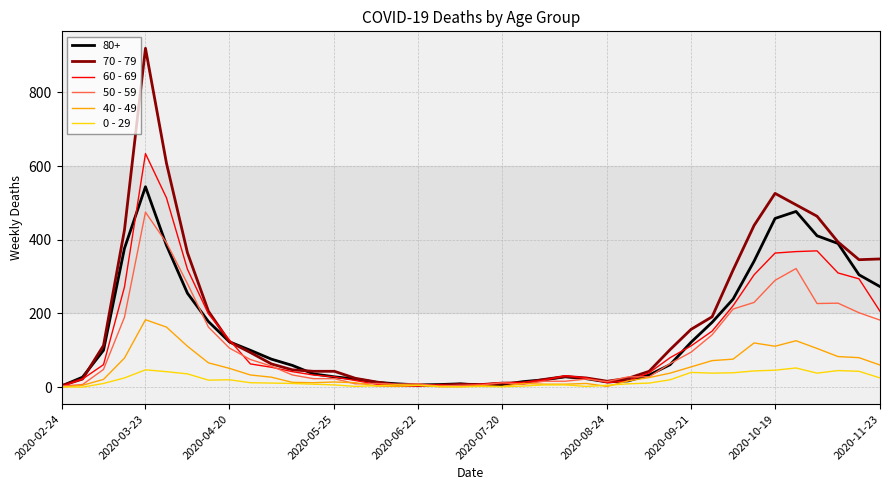

What is the maximum value shown in the chart?

920